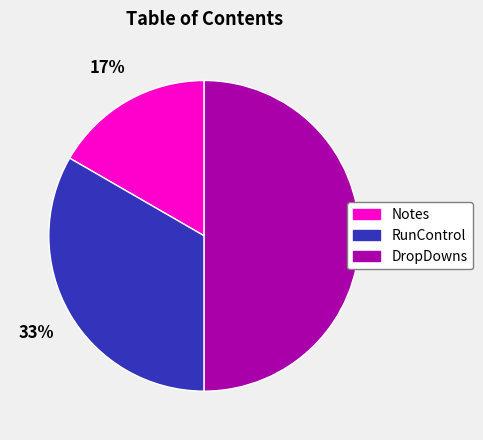

What percentage is the DropDowns slice, to the nearest percent?

50%